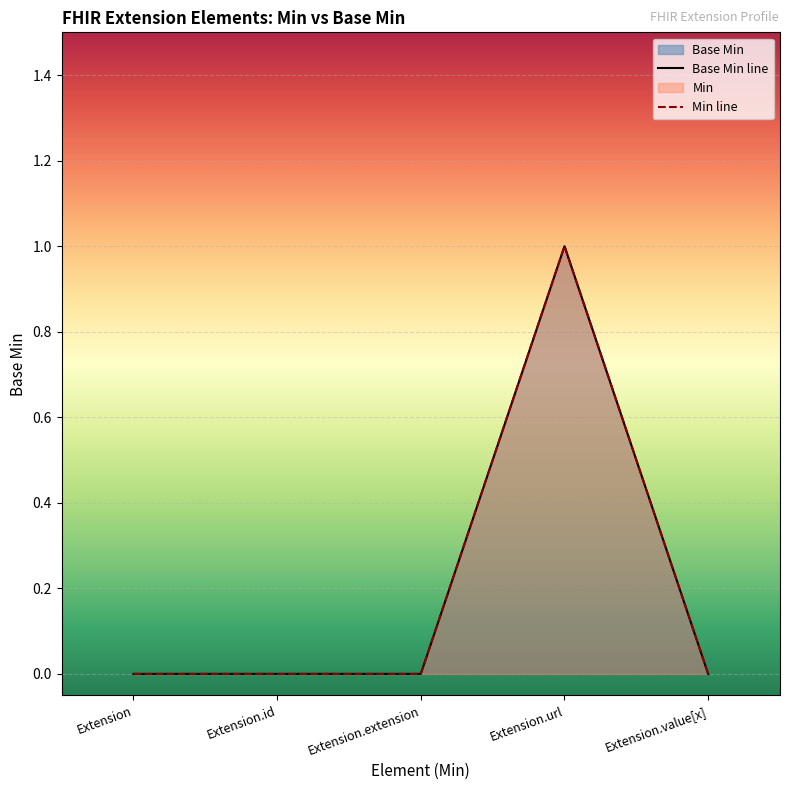

List the series in order of their peak value, highest first.

Base Min line, Min line